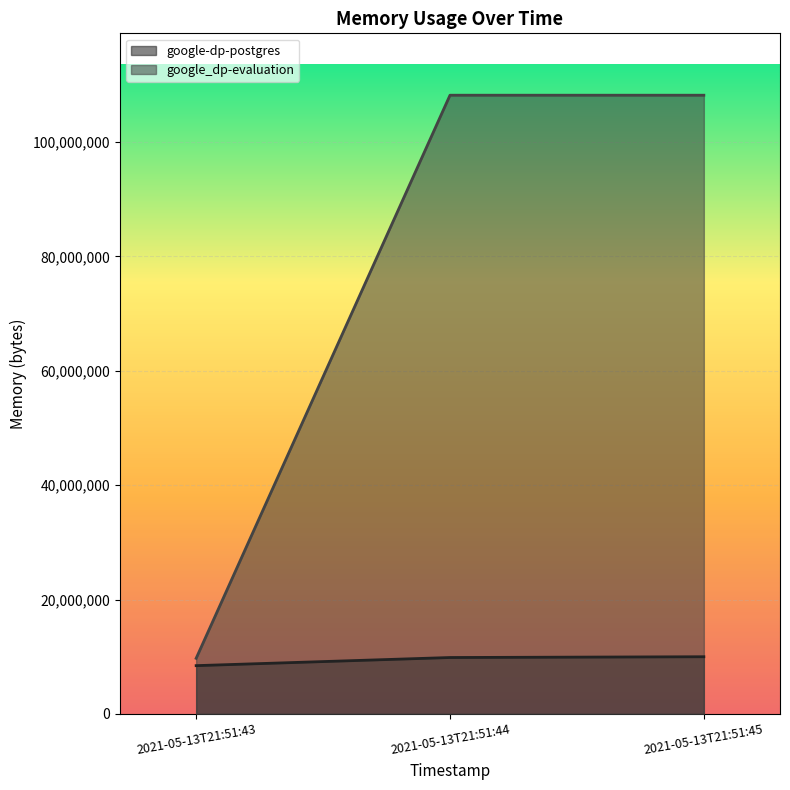

How many values in the google-dp-postgres series are below 9859072?

1